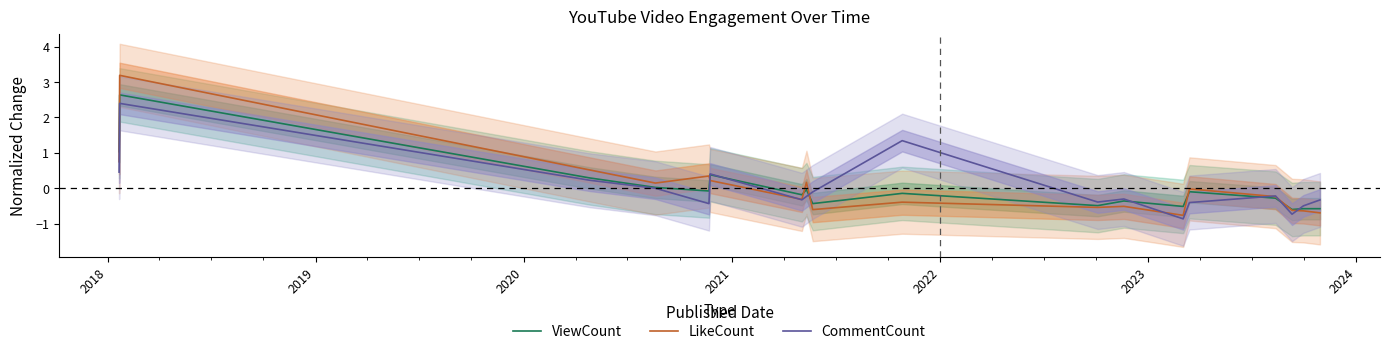

What is the lowest value of the ViewCount series?

-0.6